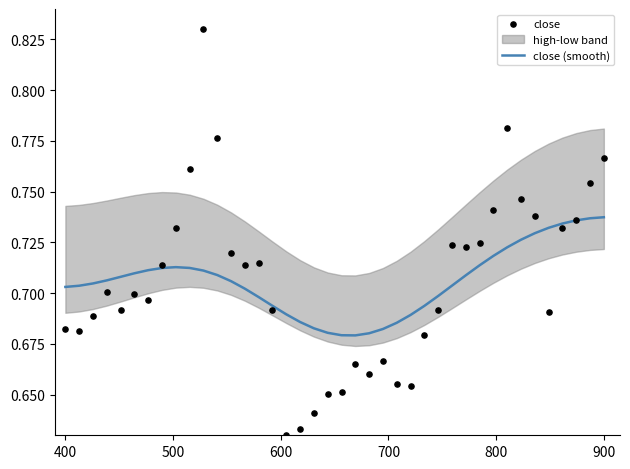

Is the value of close at 30 greater than the value of close (smooth) at 34?

No